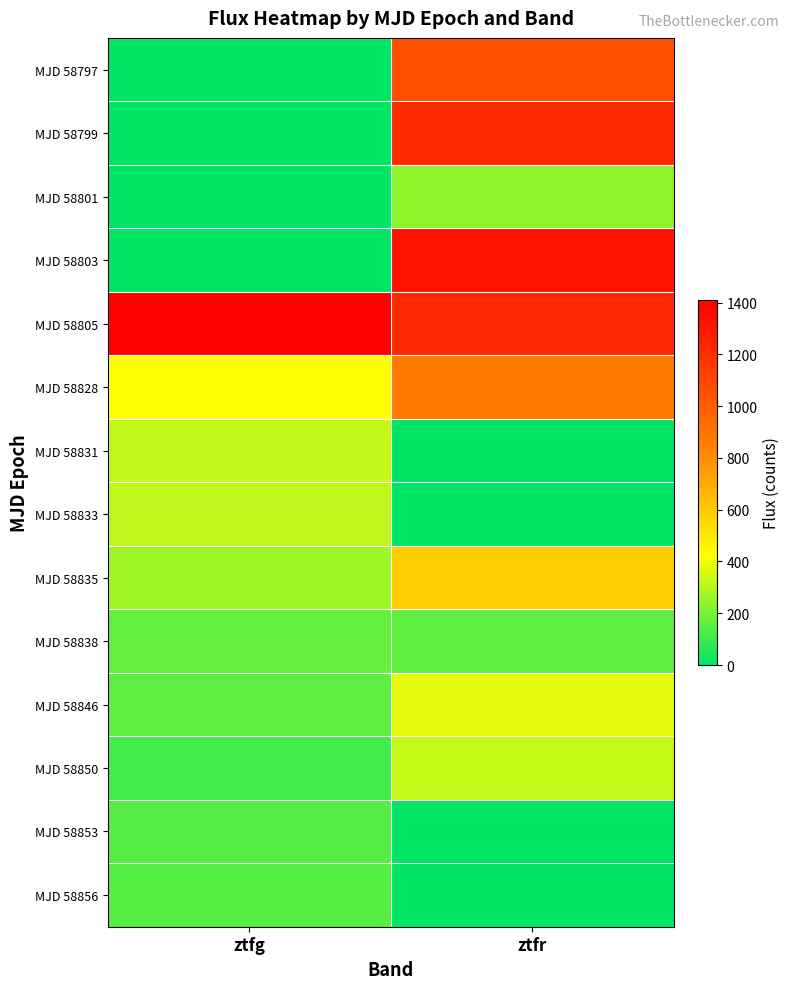

What is the spread (max minus min) of values at ztfr?

1324.1